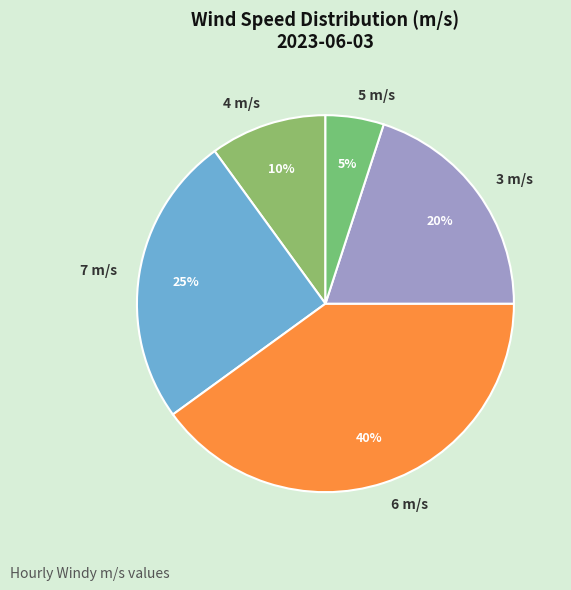

Is there a majority slice in this chart?

No